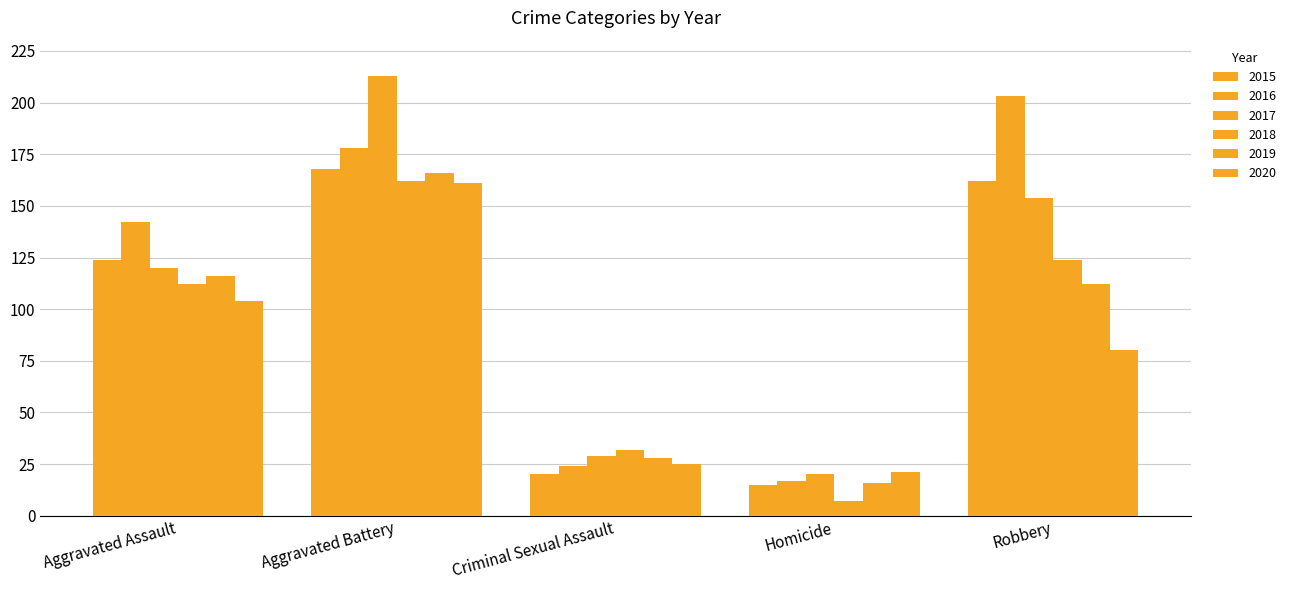

How many categories are shown in the chart?

5